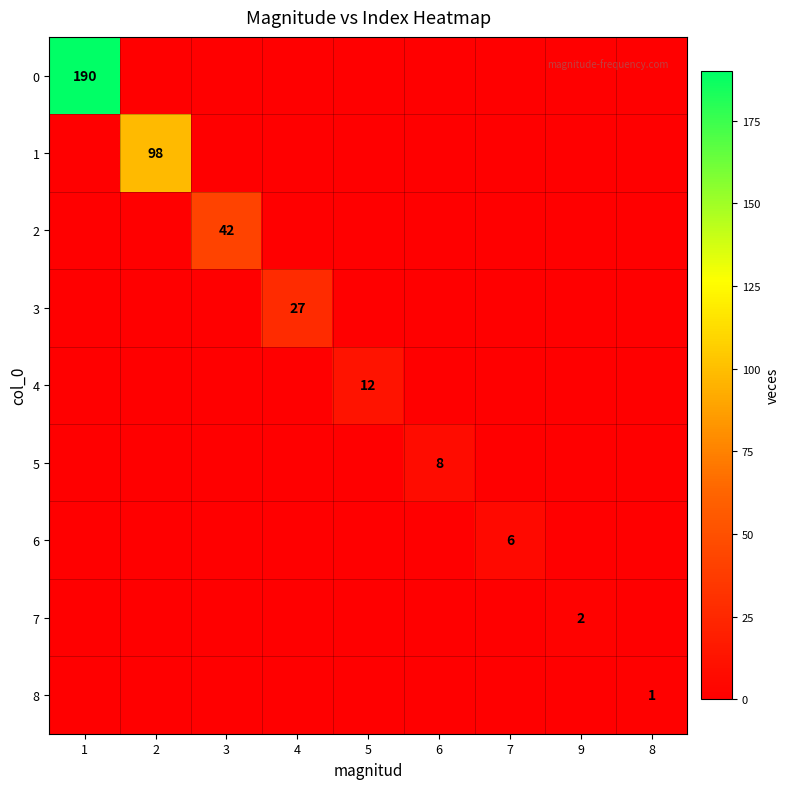

The 8 series shows 0 at 2. True or false?

True